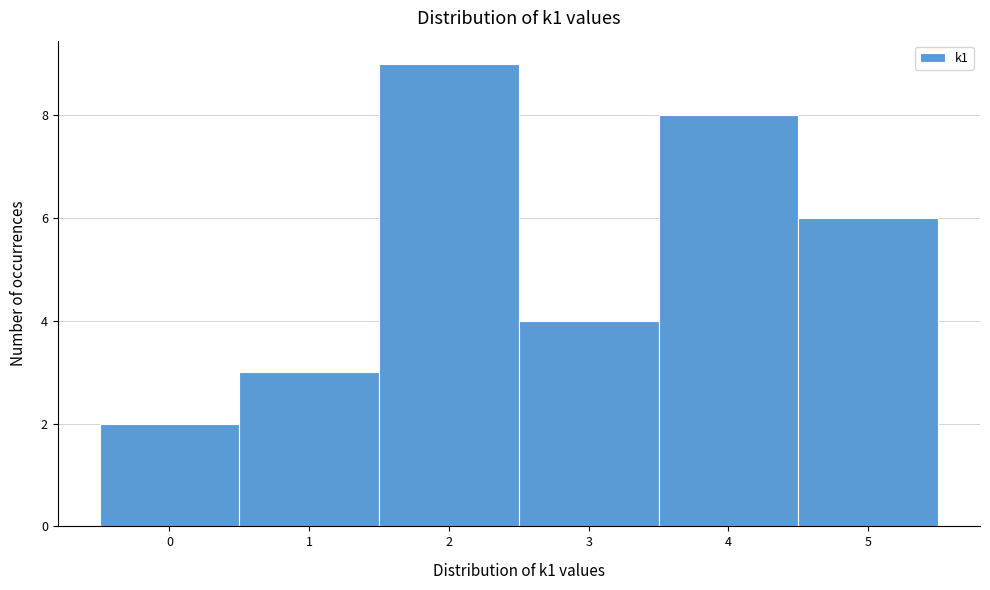

Which range on the x-axis has the tallest bar?

1.5 to 2.5